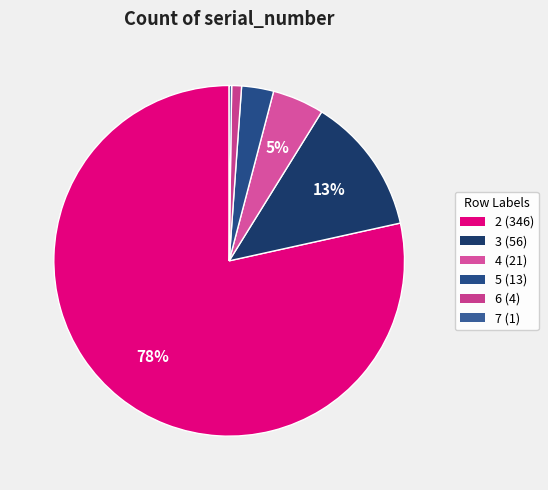

How many slices are in this pie chart?

6